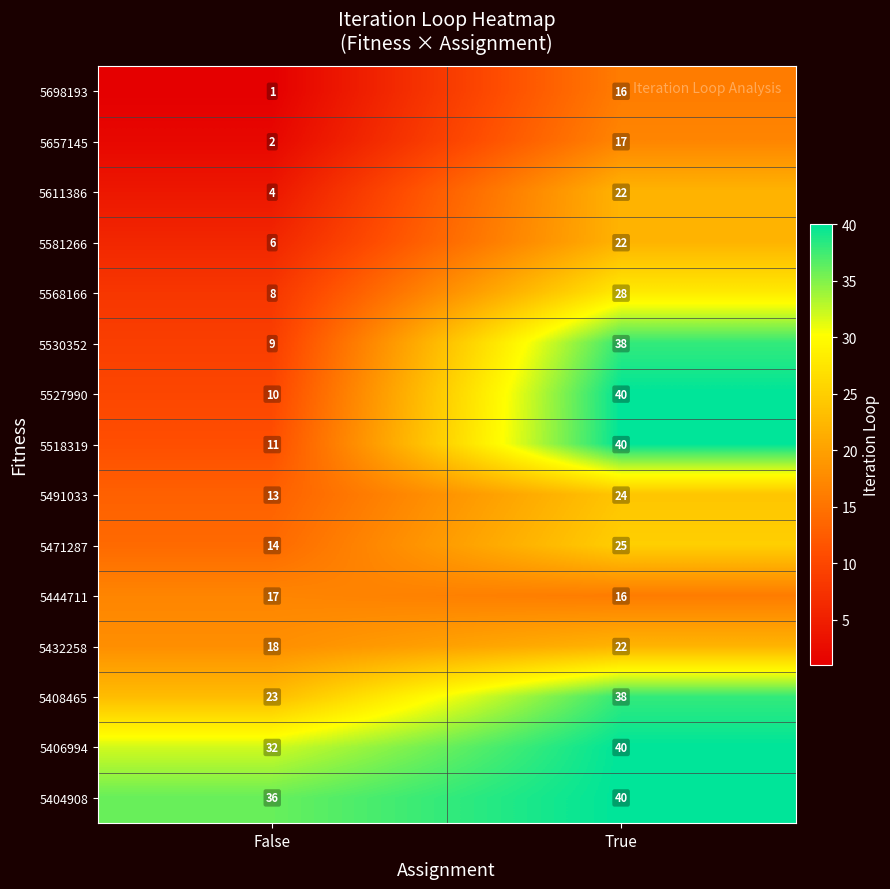

Reading left to right, what are all the values shown in this chart?

5698193: False=1	True=16
5657145: False=2	True=17
5611386: False=4	True=22
5581266: False=6	True=22
5568166: False=8	True=28
5530352: False=9	True=38
5527990: False=10	True=40
5518319: False=11	True=40
5491033: False=13	True=24
5471287: False=14	True=25
5444711: False=17	True=16
5432258: False=18	True=22
5408465: False=23	True=38
5406994: False=32	True=40
5404908: False=36	True=40